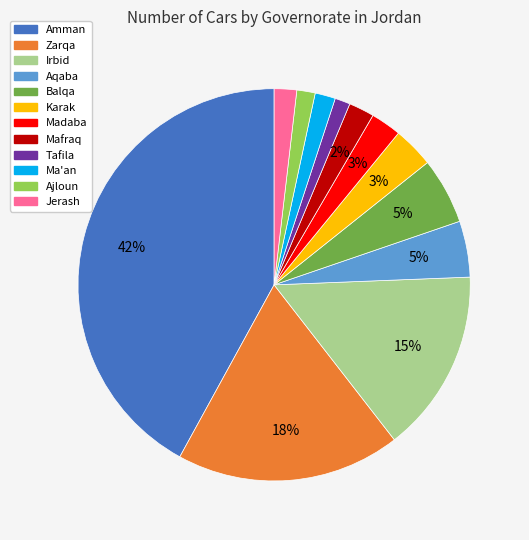

Is Ma'an the majority of the pie?

No